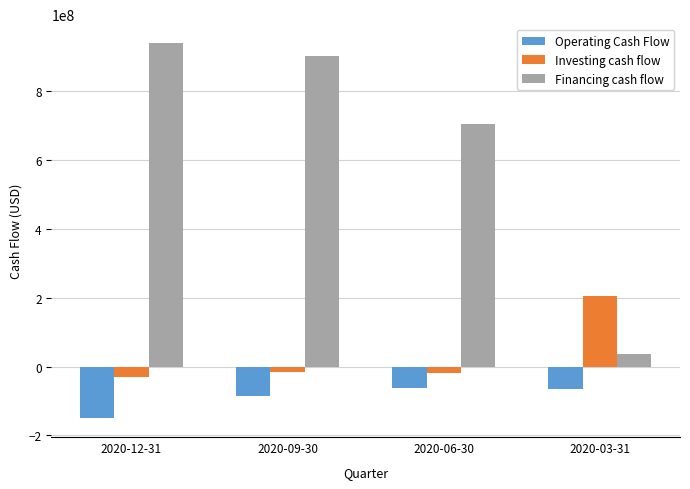

At 2020-09-30, list the series in order from largest to smallest.

Financing cash flow, Investing cash flow, Operating Cash Flow